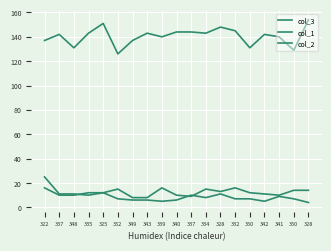

Does the chart have visible grid lines?

Yes